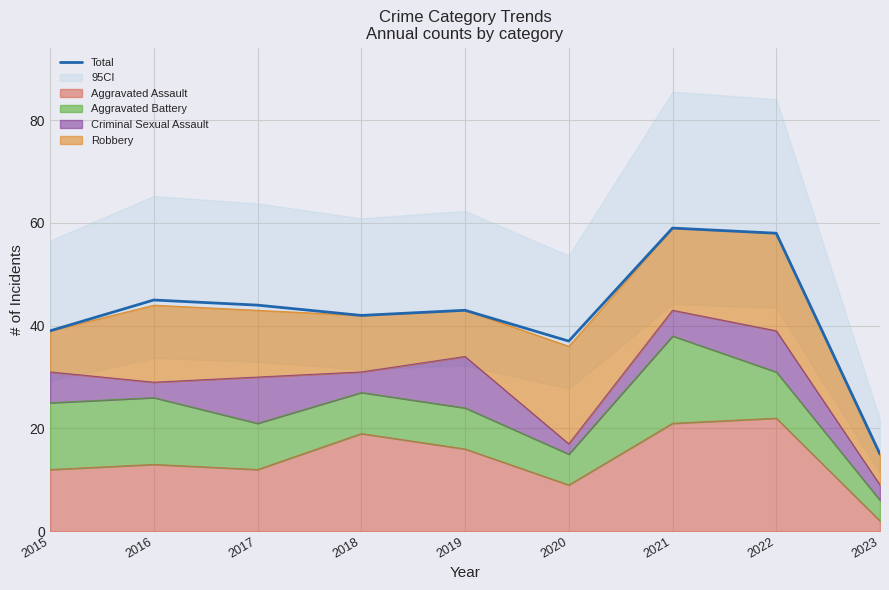

Between 2017 and 2020, which is larger?

2017